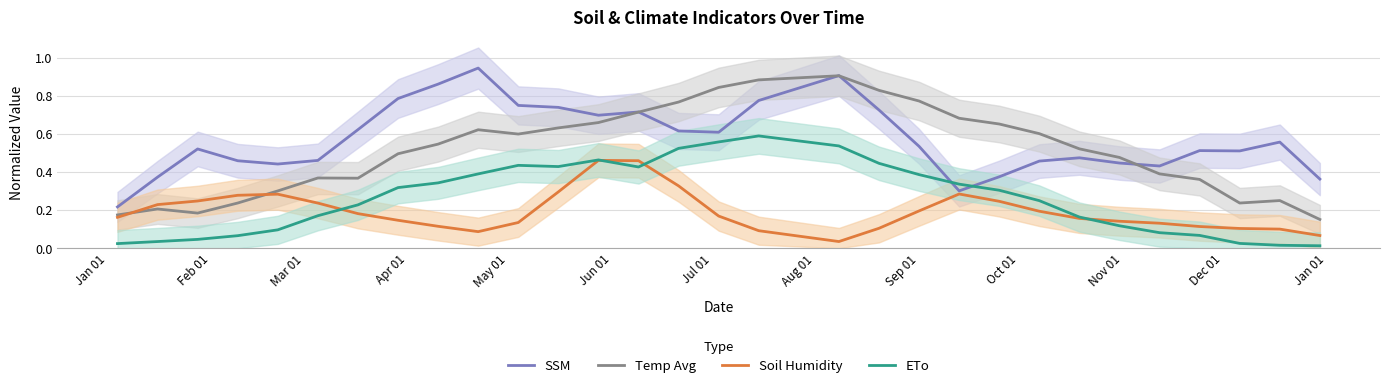

How many data points does each series have?

30